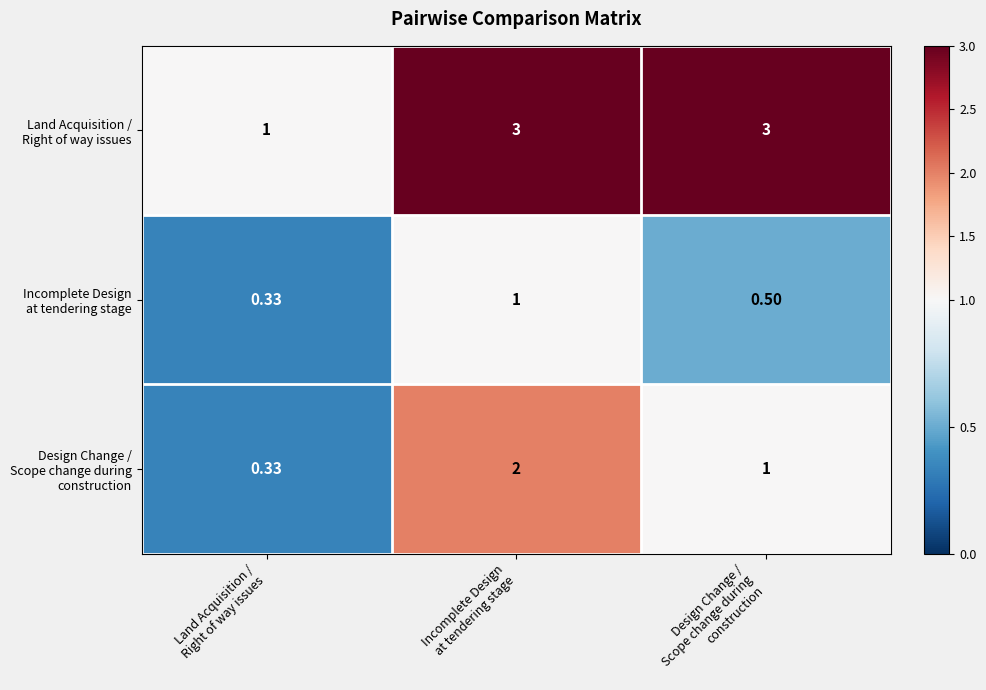

List the series in order of their peak value, lowest first.

Incomplete Design at tendering stage, Design Change / Scope change during construction, Land Acquisition / Right of way issues